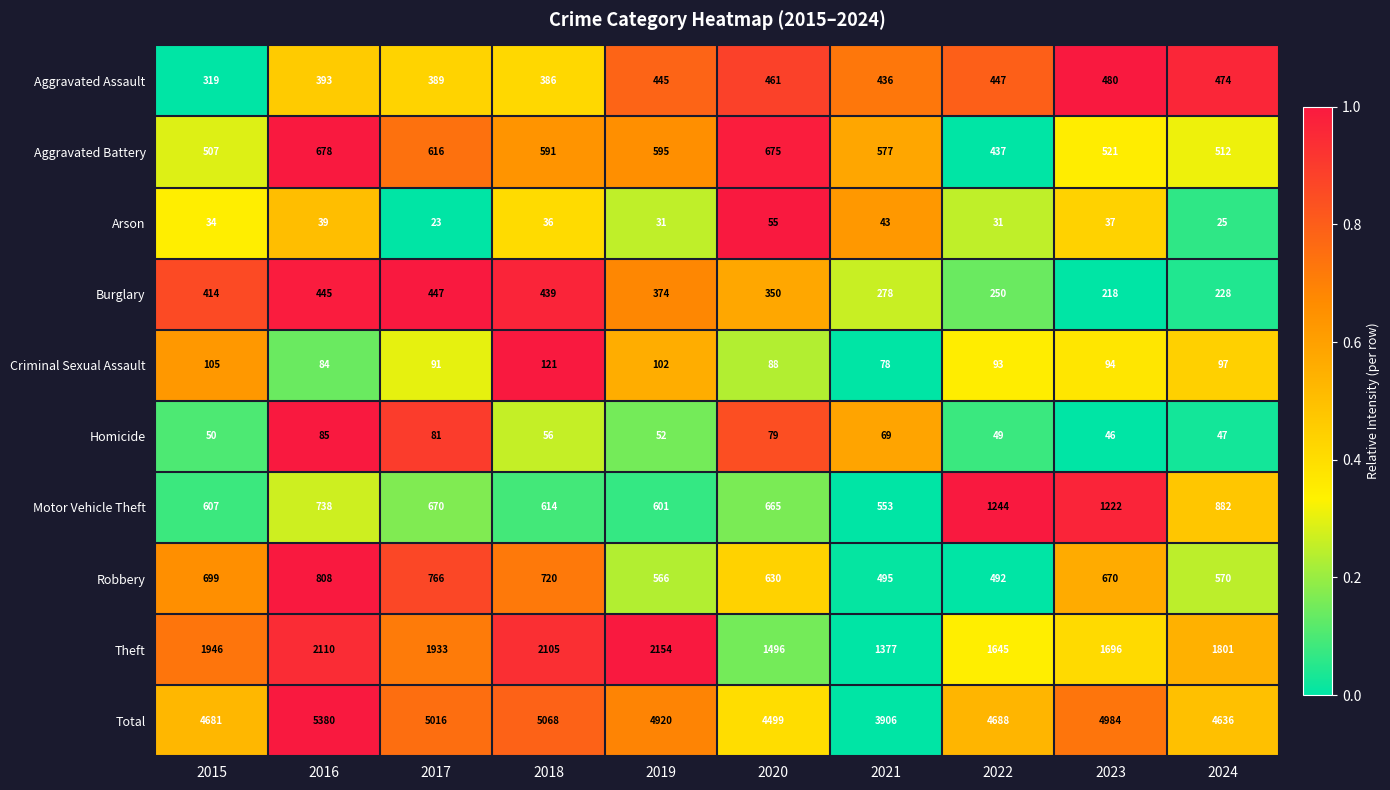

What is the spread (max minus min) of values at 2021?

3863